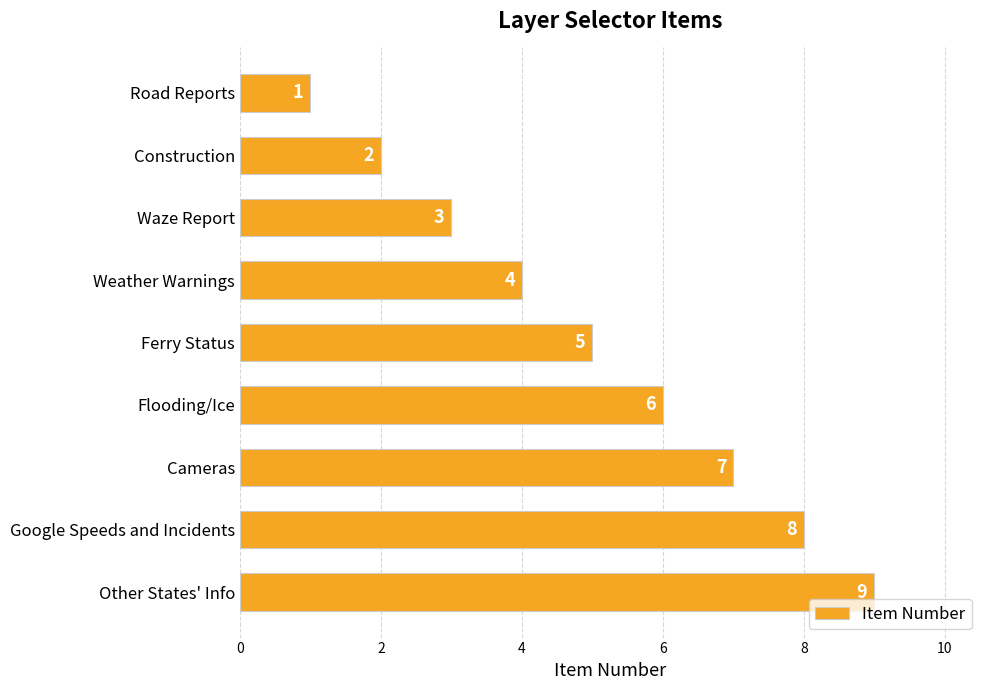

Count the values in the range 3 to 7.

5